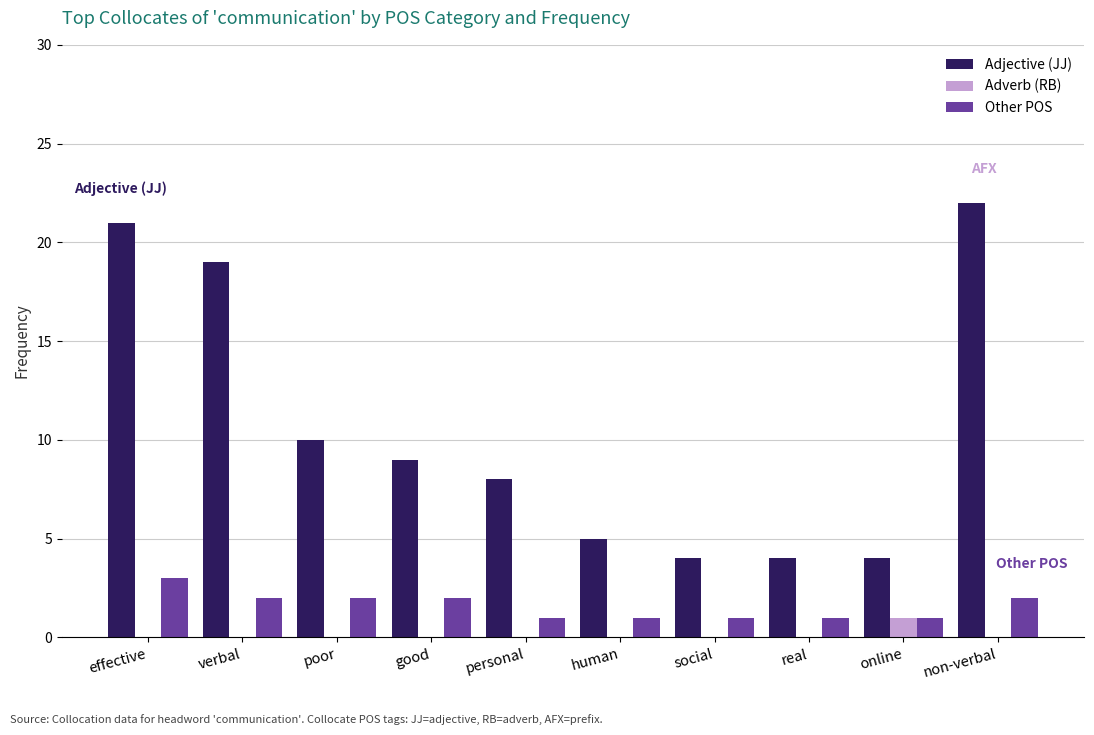

What is the maximum value for Other POS?

3